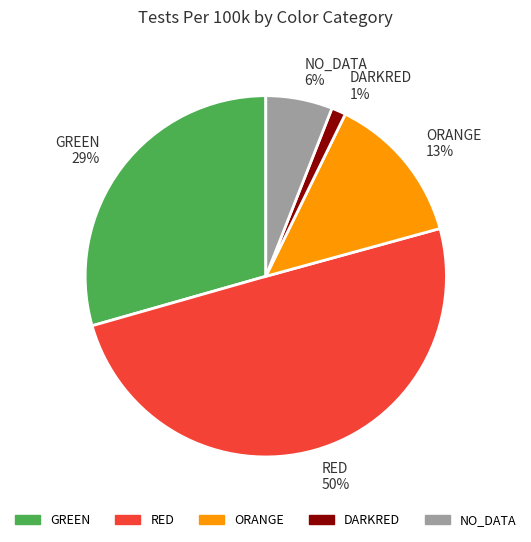

How many segments does this pie chart have?

5